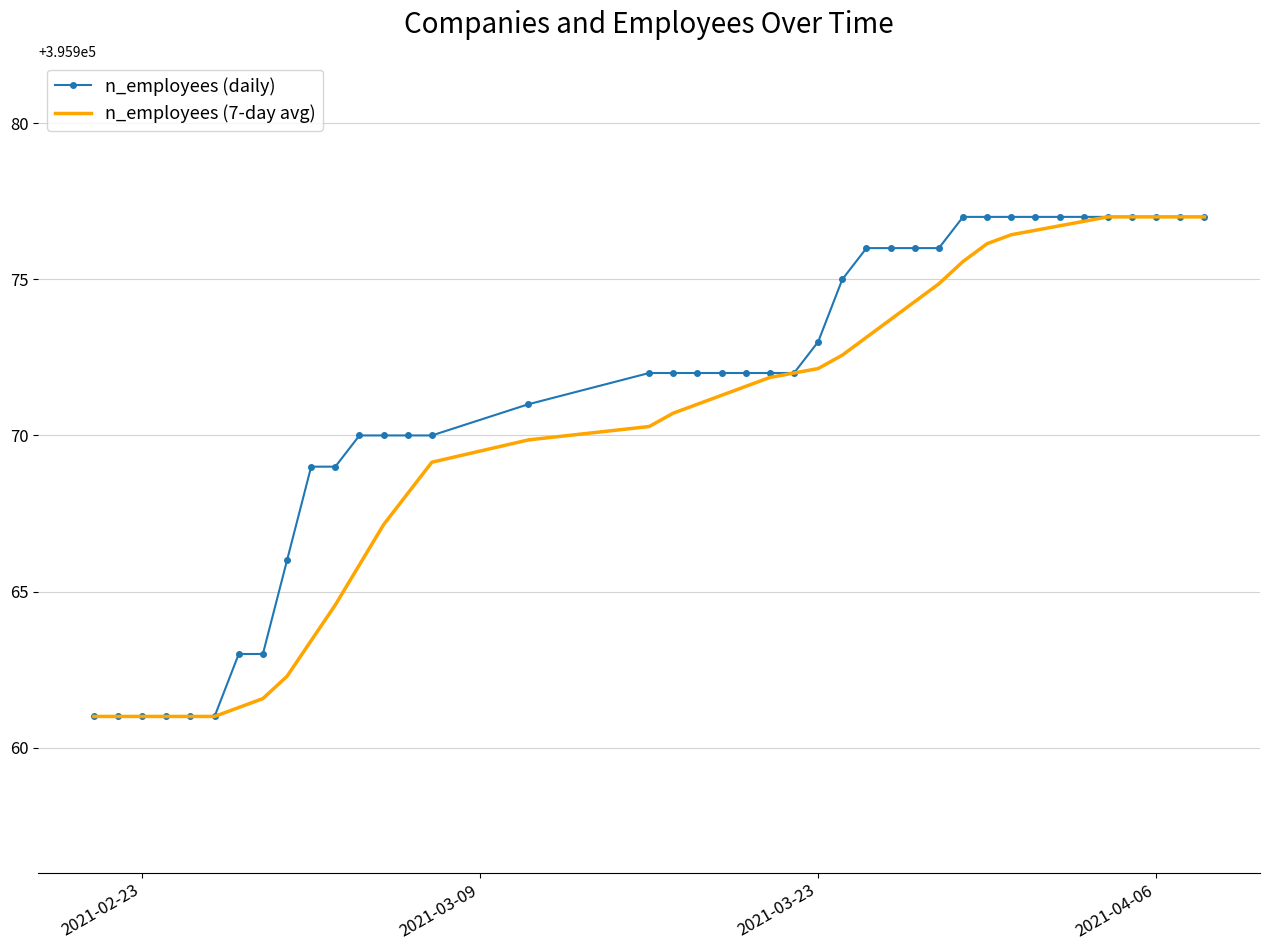

What is the smallest value displayed?

395961.0